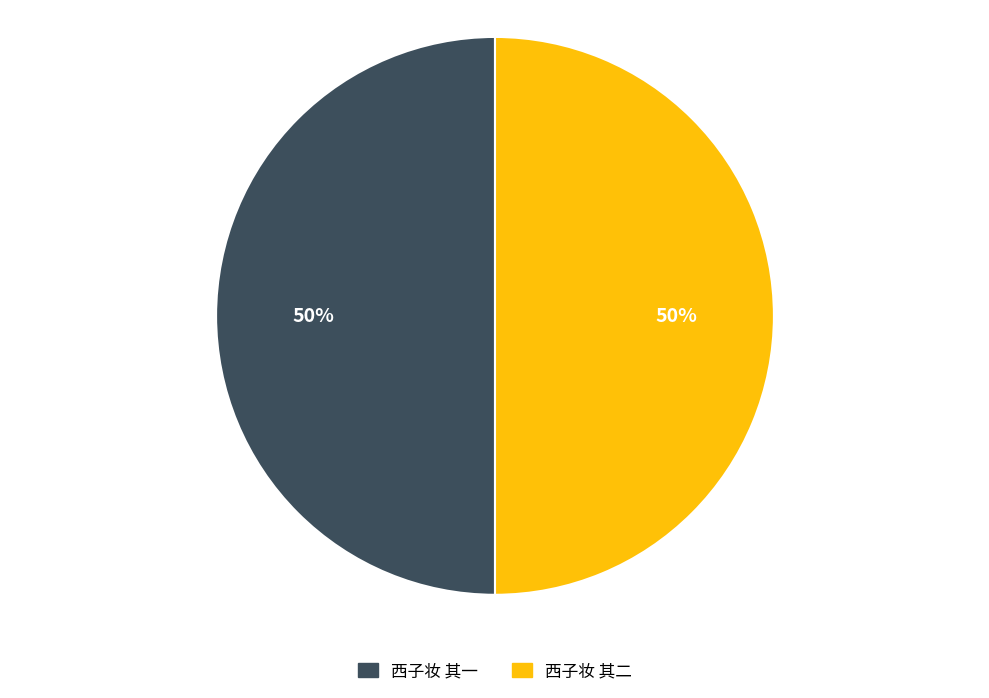

Is the sum of 西子妆 其二 and 西子妆 其一 greater than half?

Yes